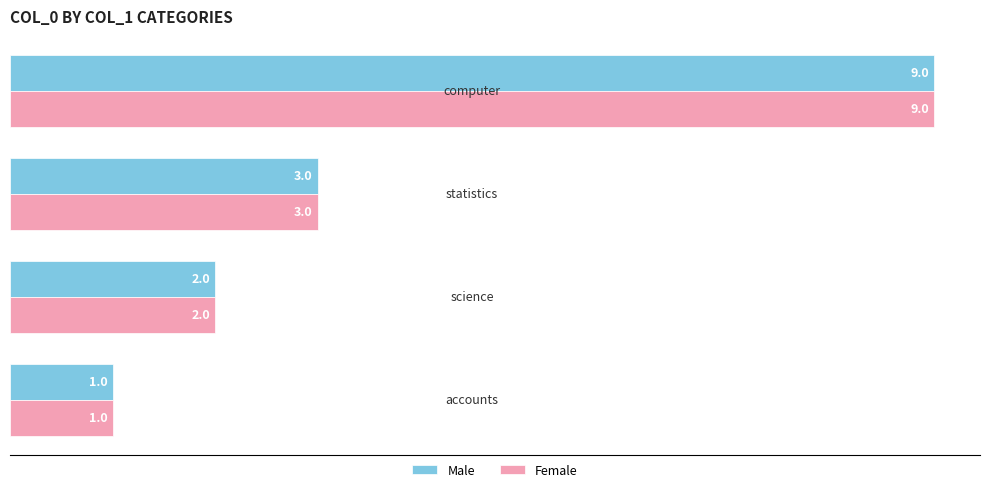

What is the maximum value shown in the chart?

9